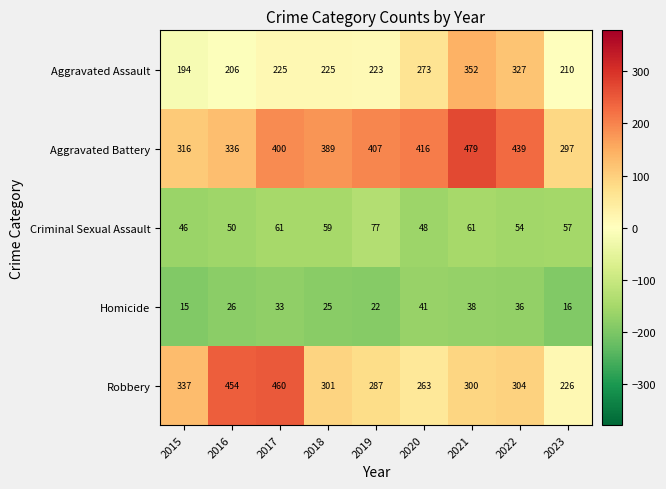

Is it true that Criminal Sexual Assault equals 90 at 2023?

False